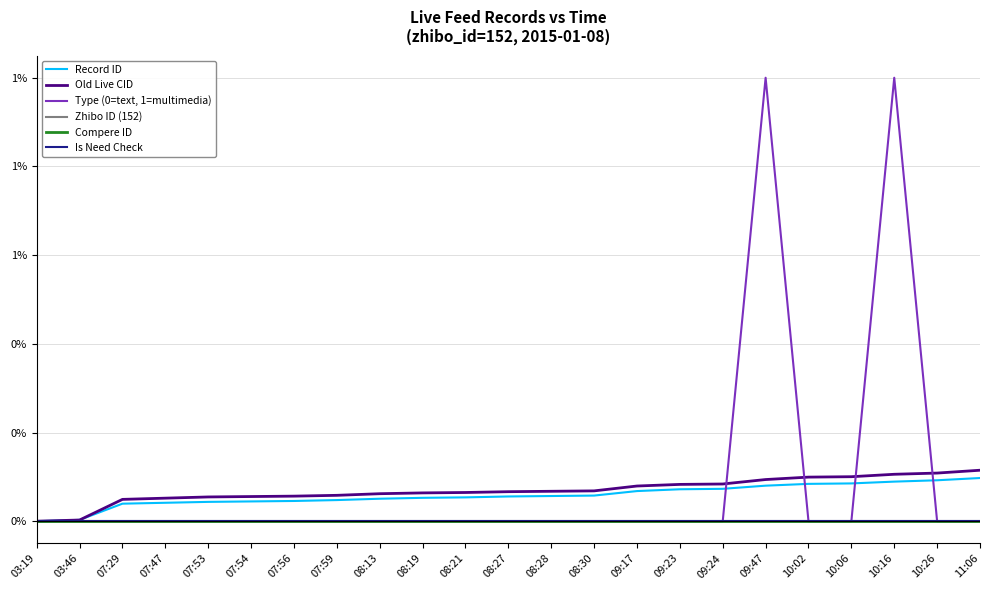

Does the chart display data point markers on the line(s)?

No